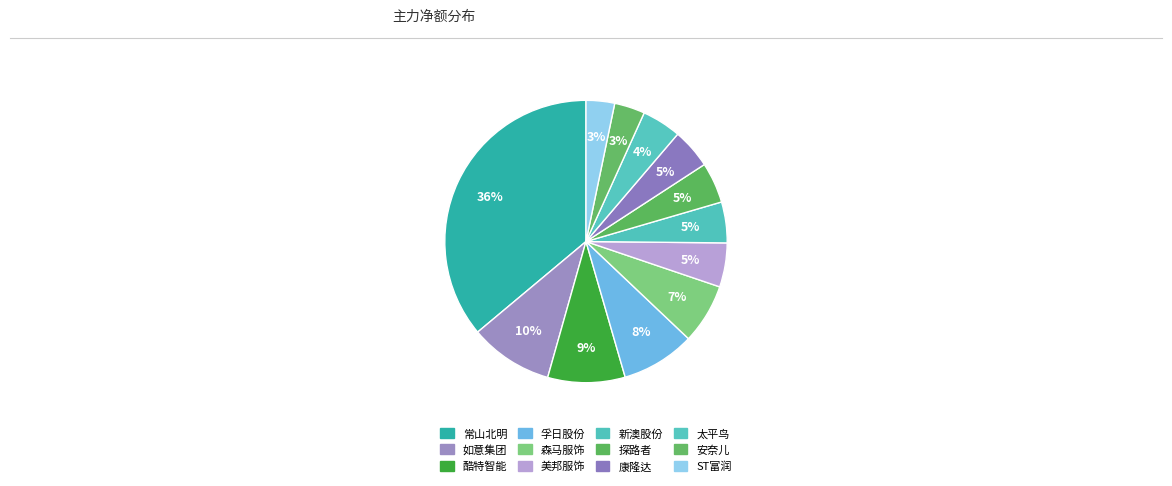

How much of the chart is everything except 新澳股份?

95.3%